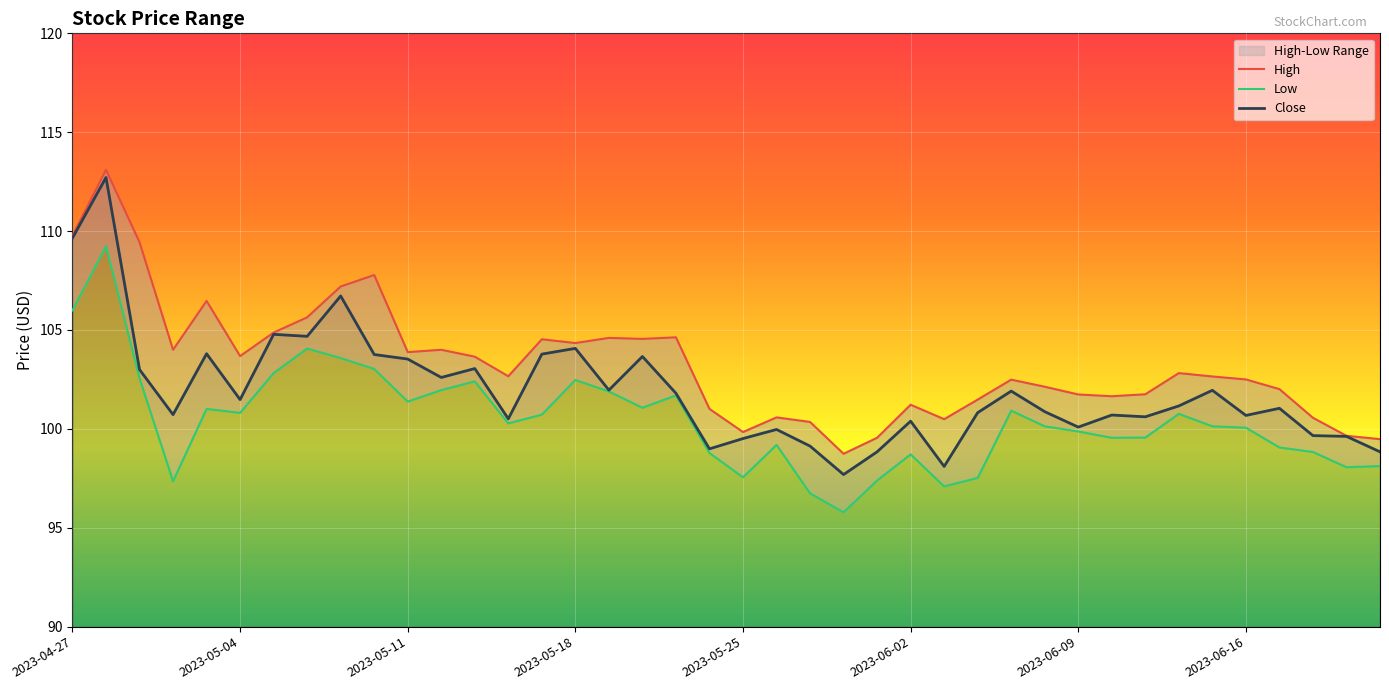

In High, how many points are higher than both neighbors (excluding endpoints)?

11